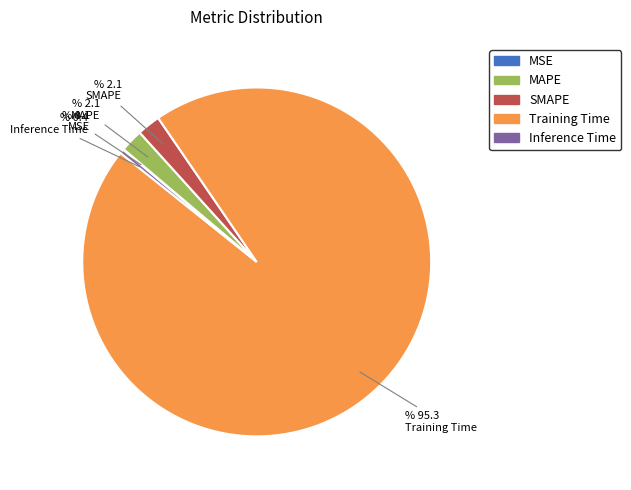

Is it true that Training Time is 82% of the pie?

False